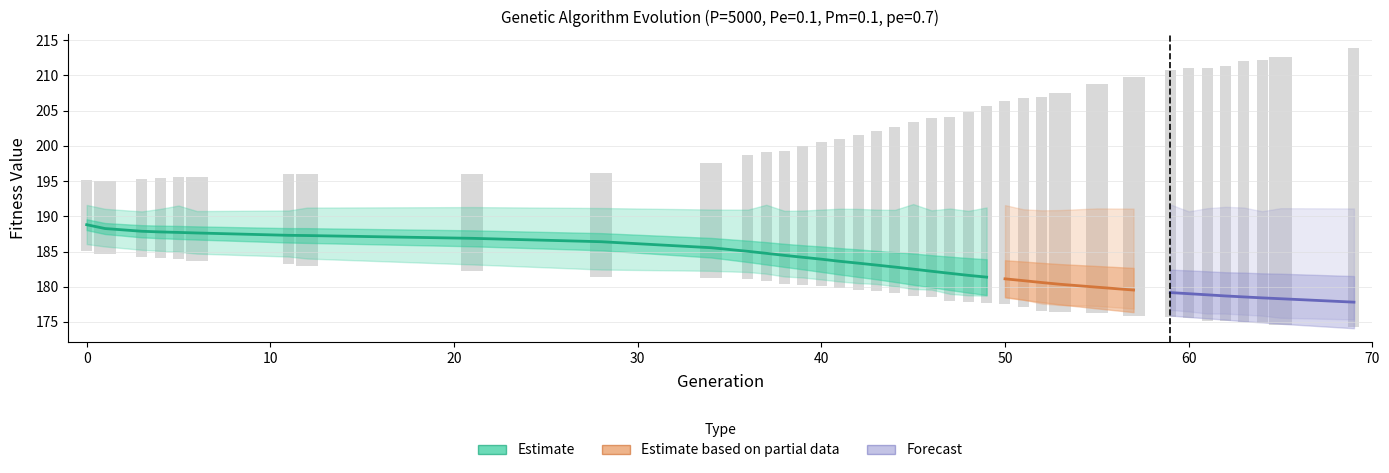

Which has a higher value, 64 or 36?

36